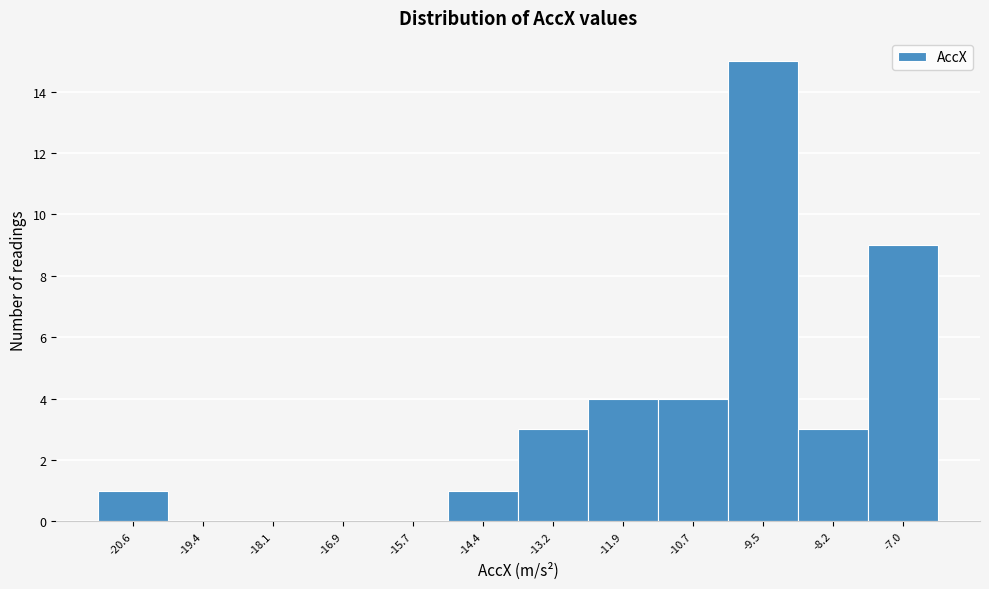

Reading left to right, list every bar in this chart as the range it spans on the x-axis followed by its height. Neither the bar edges nor the heights are printed on the chart, so give them approximately, as read against the axes.

-21.2 to -20.0: 1
-20.0 to -18.8: 0
-18.8 to -17.6: 0
-17.6 to -16.2: 0
-16.2 to -15.0: 0
-15.0 to -13.8: 1
-13.8 to -12.6: 3
-12.6 to -11.4: 4
-11.4 to -10.0: 4
-10.0 to -8.8: 15
-8.8 to -7.6: 3
-7.6 to -6.4: 9